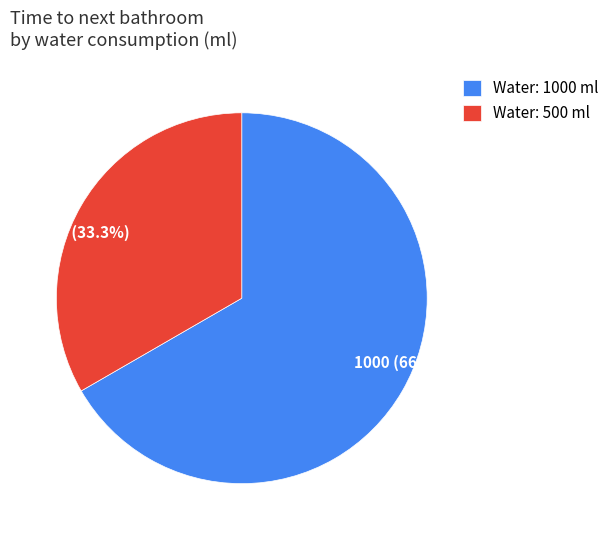

Is there a majority slice in this chart?

Yes